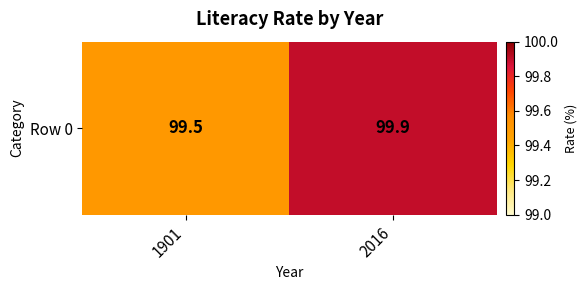

Rank the categories by value from lowest to highest.

1901, 2016